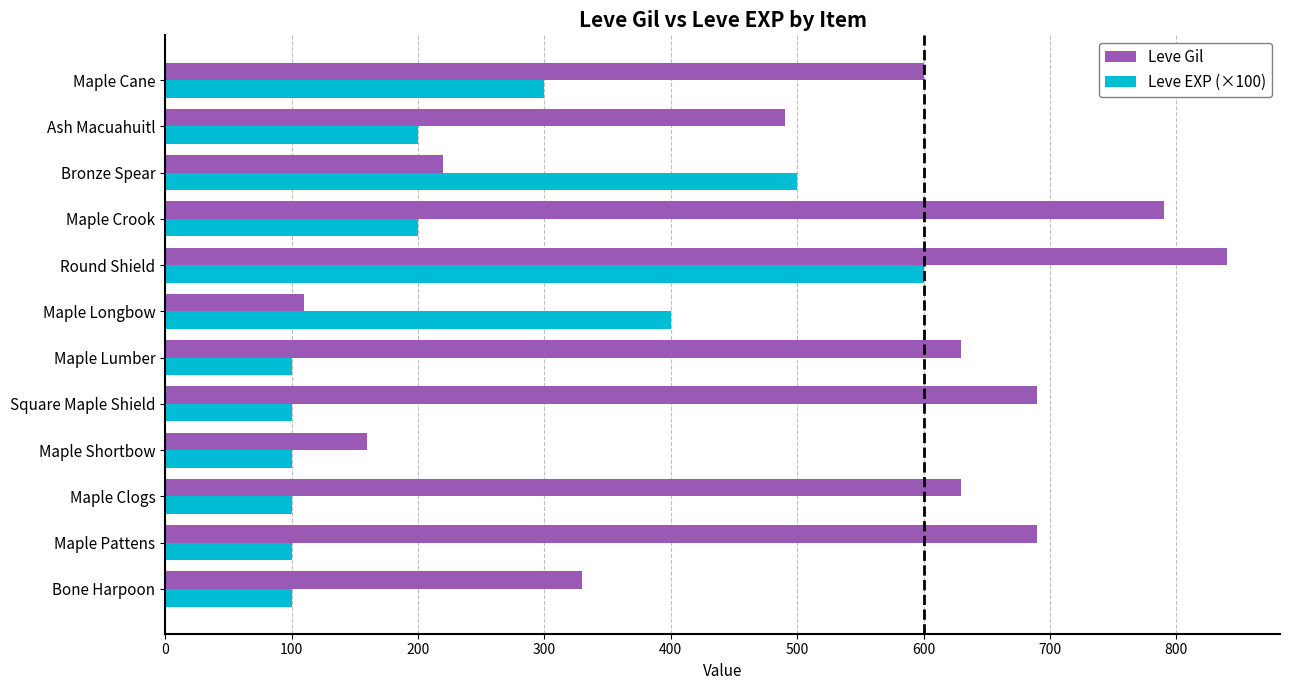

The Leve EXP (×100) series shows 300 at Maple Cane. True or false?

True